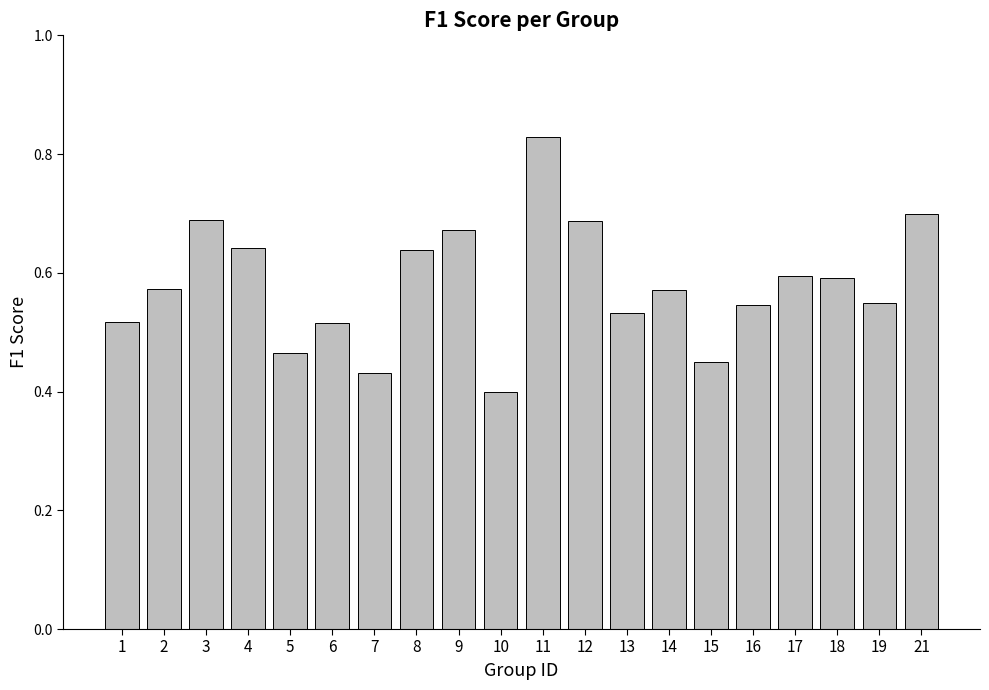

Which category has the lowest value across all series?

10